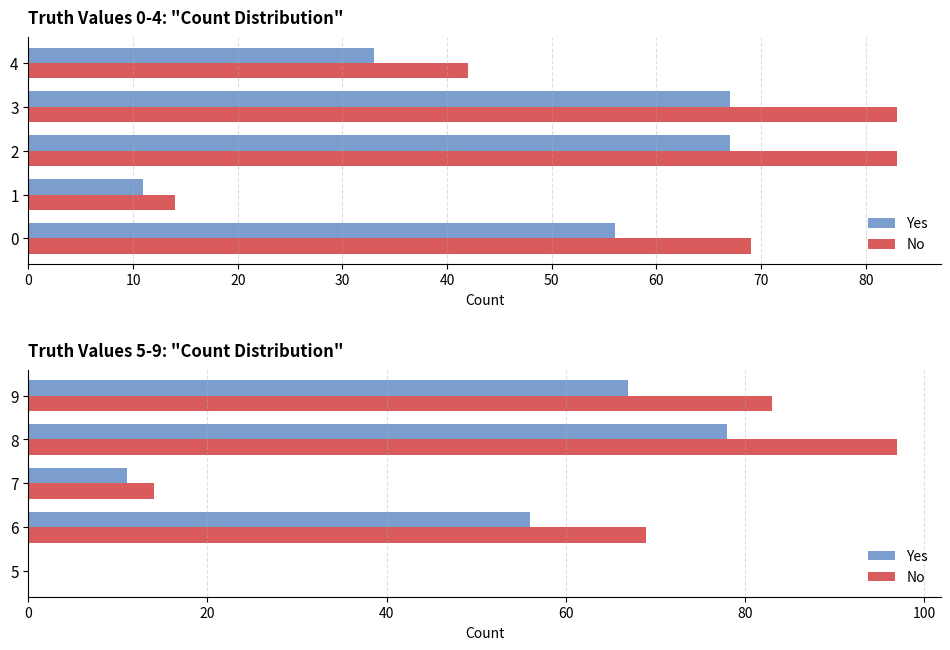

Which series changed the most between 5 and 7?

No